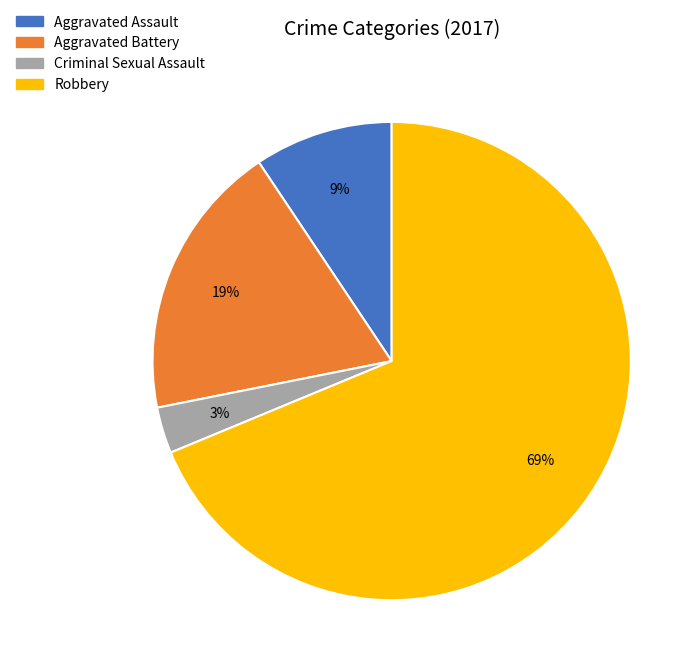

The Aggravated Battery slice represents 26% of the pie. True or false?

False